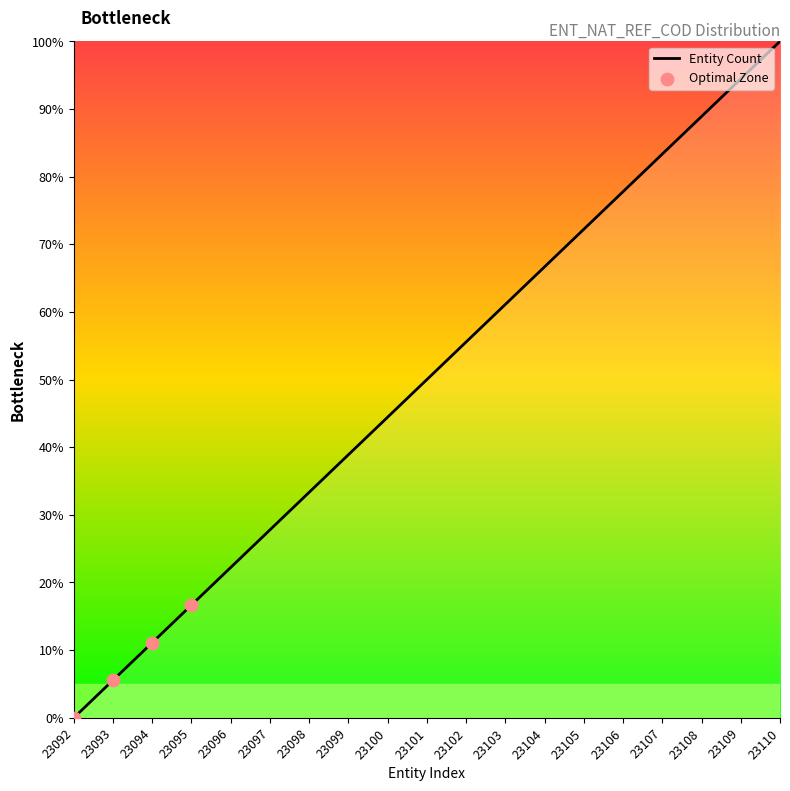

Approximately how many times larger is the value at 23093 compared to 23099?

0.1